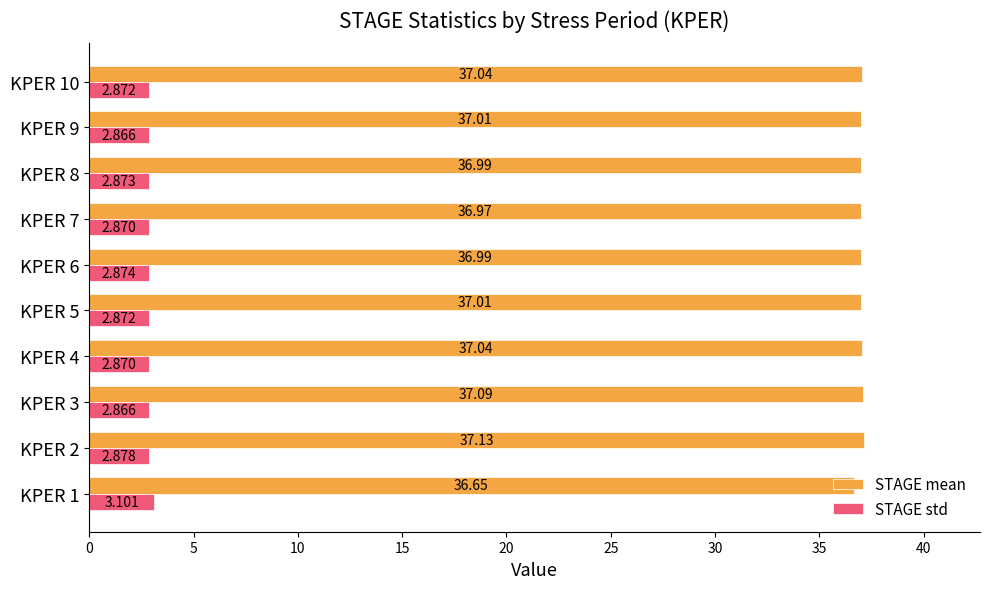

List the series in order of their peak value, highest first.

STAGE mean, STAGE std